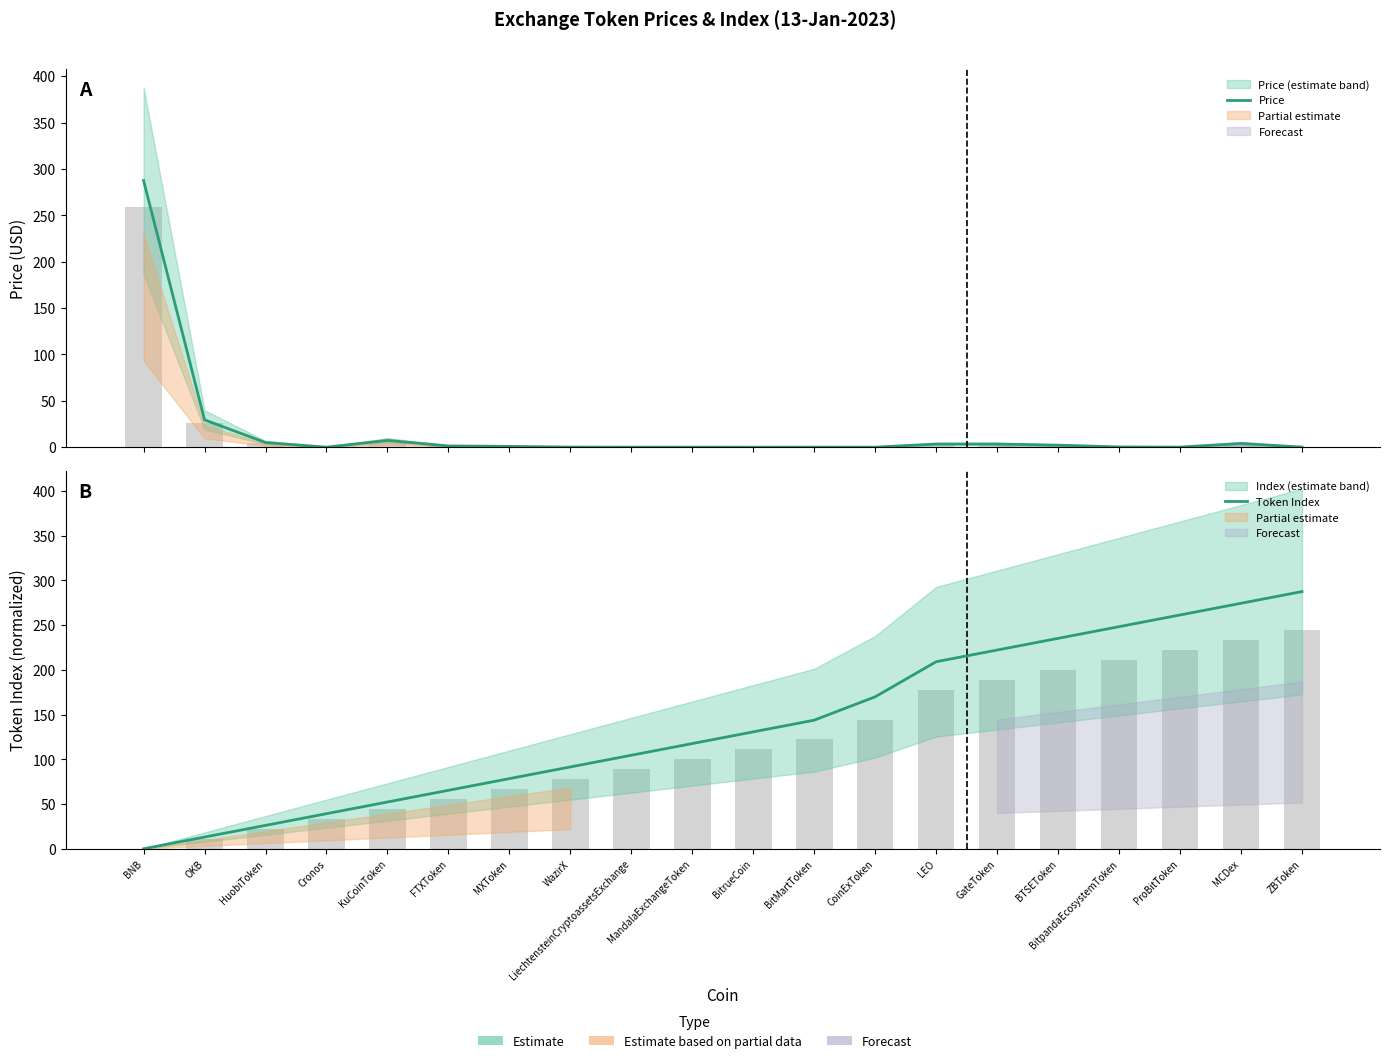

True or false: Token Index has a value of 22.0 at WazirX.

False